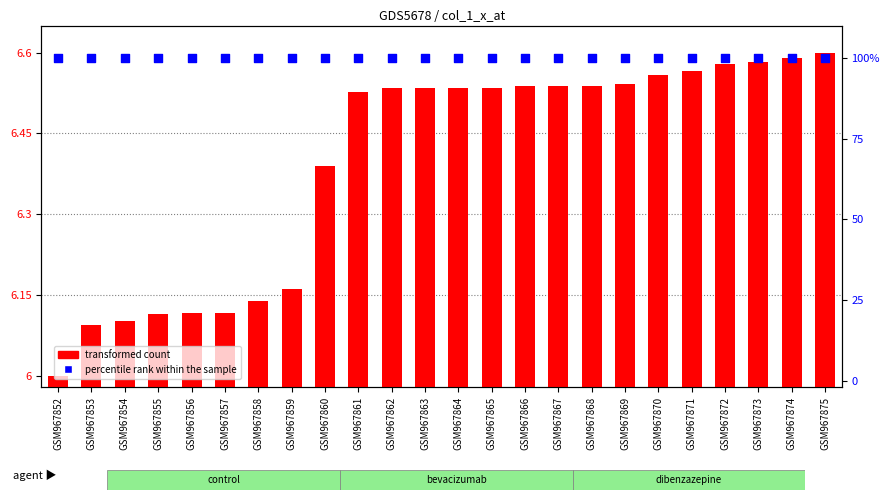

What is the total value across all series at GSM967871?

106.6